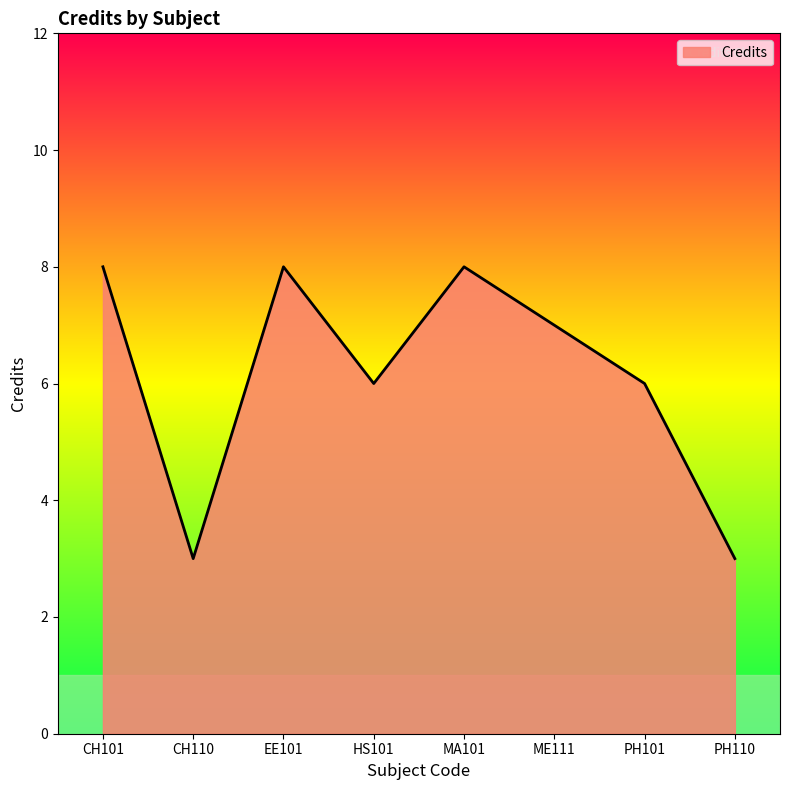

The chart shows a value of 5 at PH110. True or false?

False